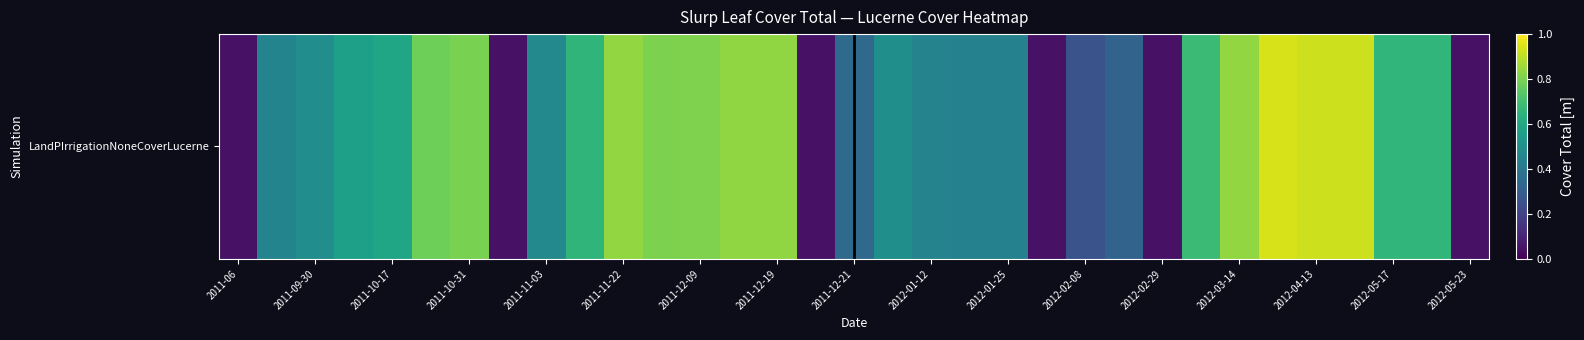

What is the average value?

0.5